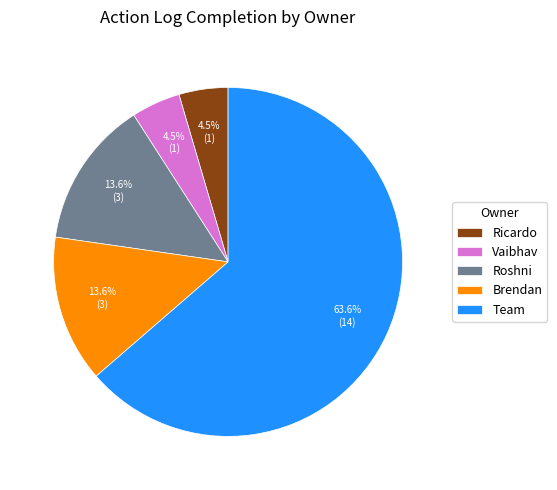

To the nearest percent, what is the difference between the largest and smallest slice percentages?

59%